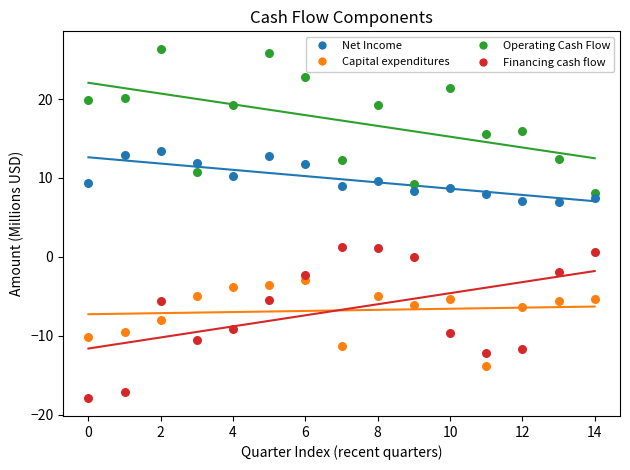

What are all the series names shown in the legend?

Net Income, Capital expenditures, Operating Cash Flow, Financing cash flow